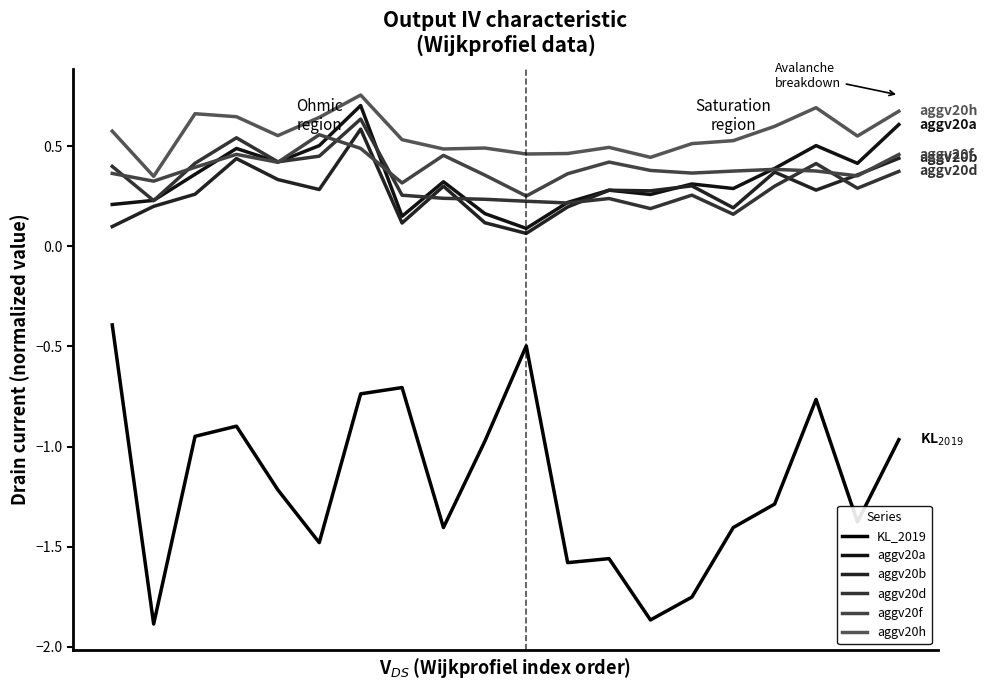

Which series has the largest total across all categories?

aggv20h